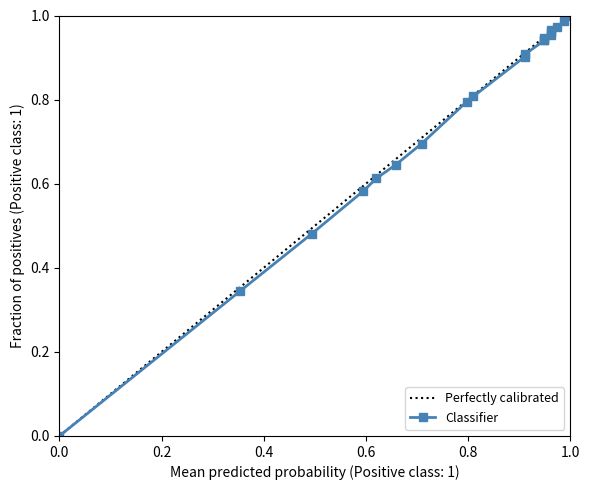

Which has a higher value, 14 or 15?

15